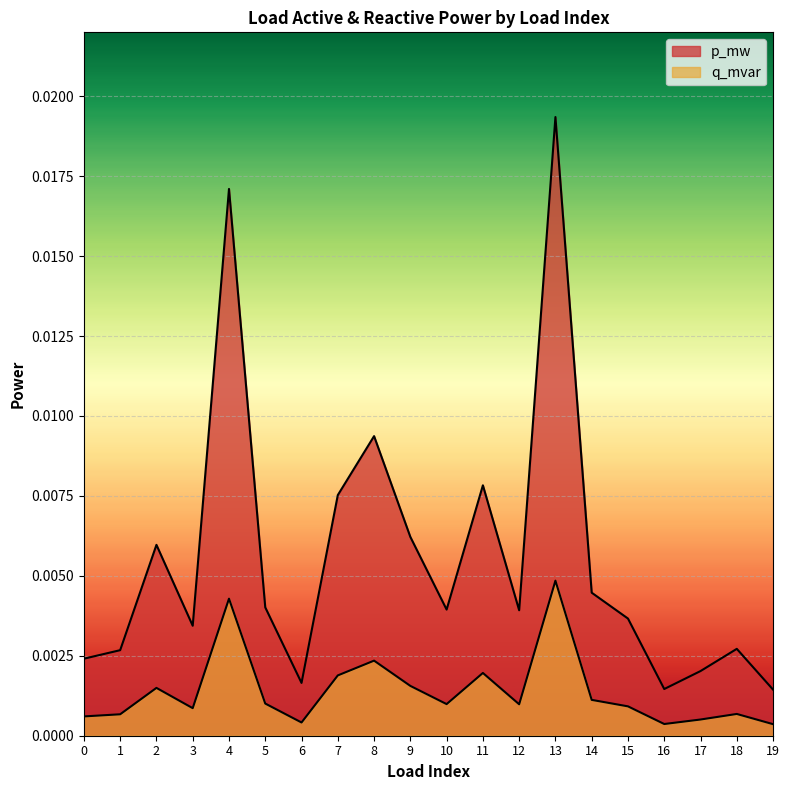

The p_mw series shows 0.0 at 17. True or false?

True